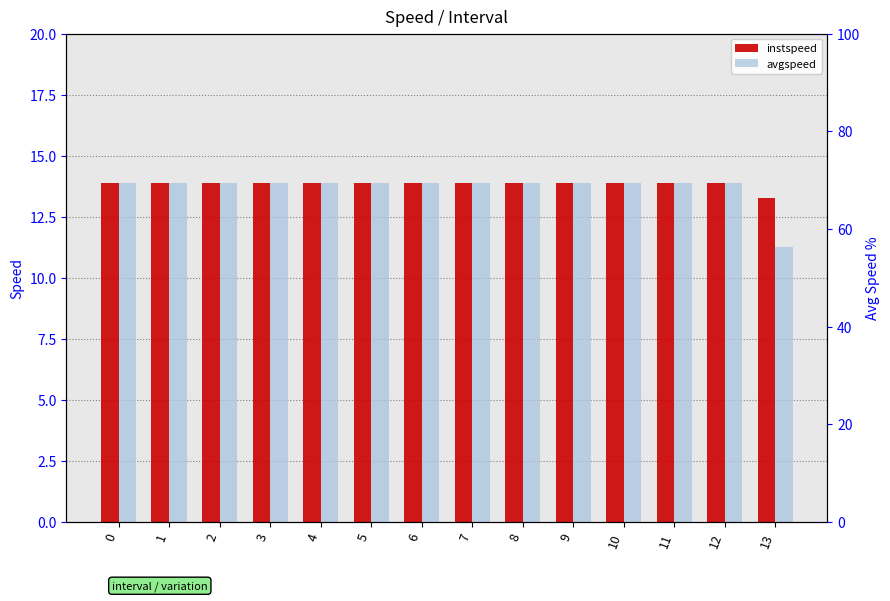

Rank the series by their maximum value, from lowest to highest.

instspeed, avgspeed